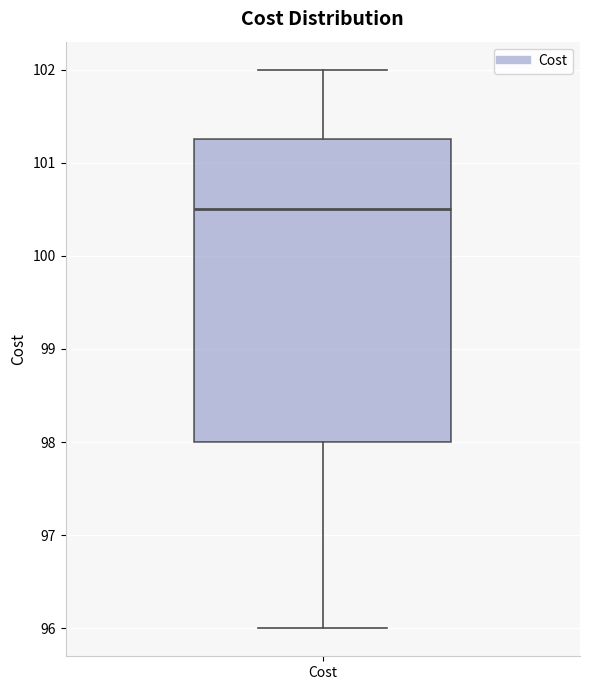

Where does the lower whisker of the box for Cost end on the y-axis? The values are not printed on the chart, so give them approximately, as read against the axis.

96.0